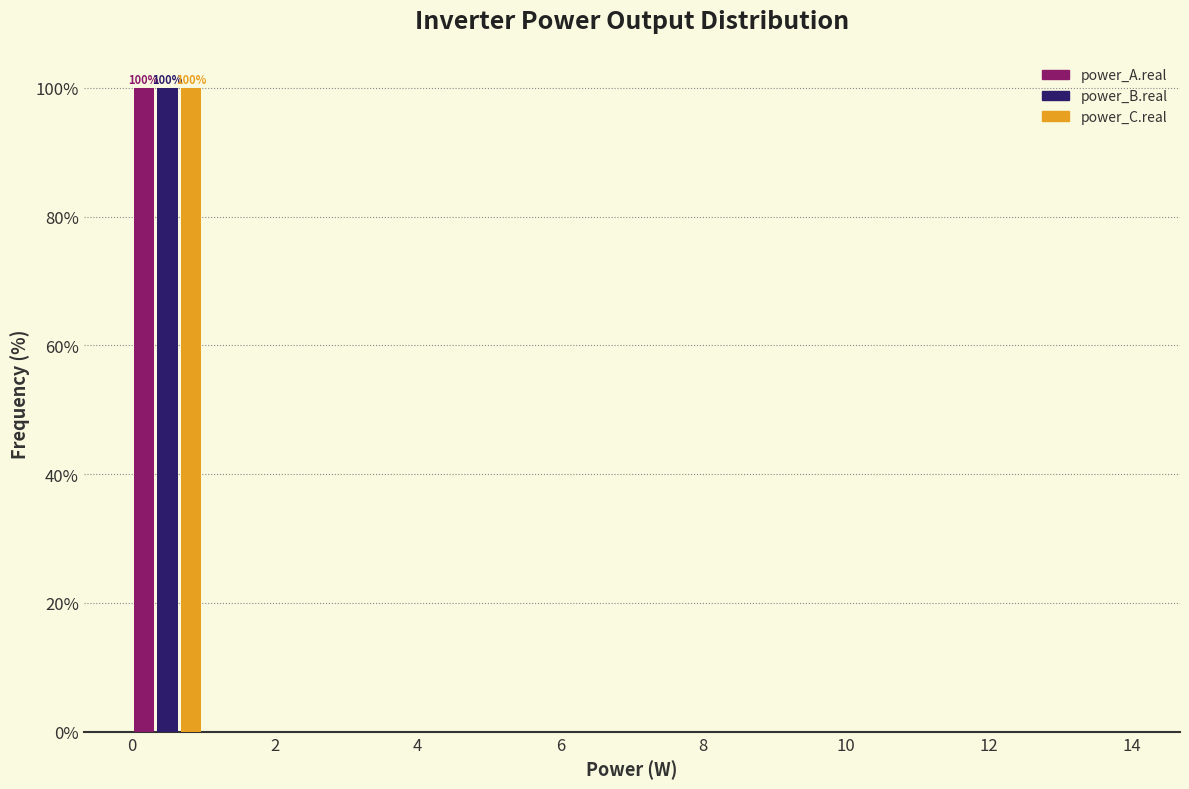

In the power_A.real series, which range on the x-axis has the tallest bar?

0 to 1